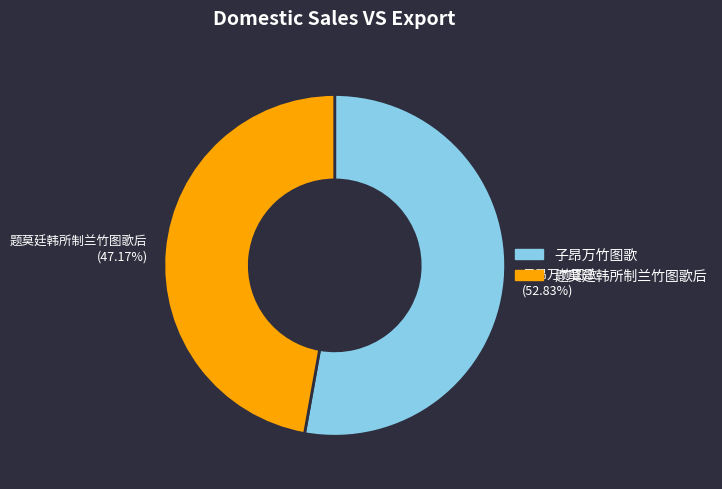

Between 子昂万竹图歌 and 题莫廷韩所制兰竹图歌后, which is larger?

子昂万竹图歌